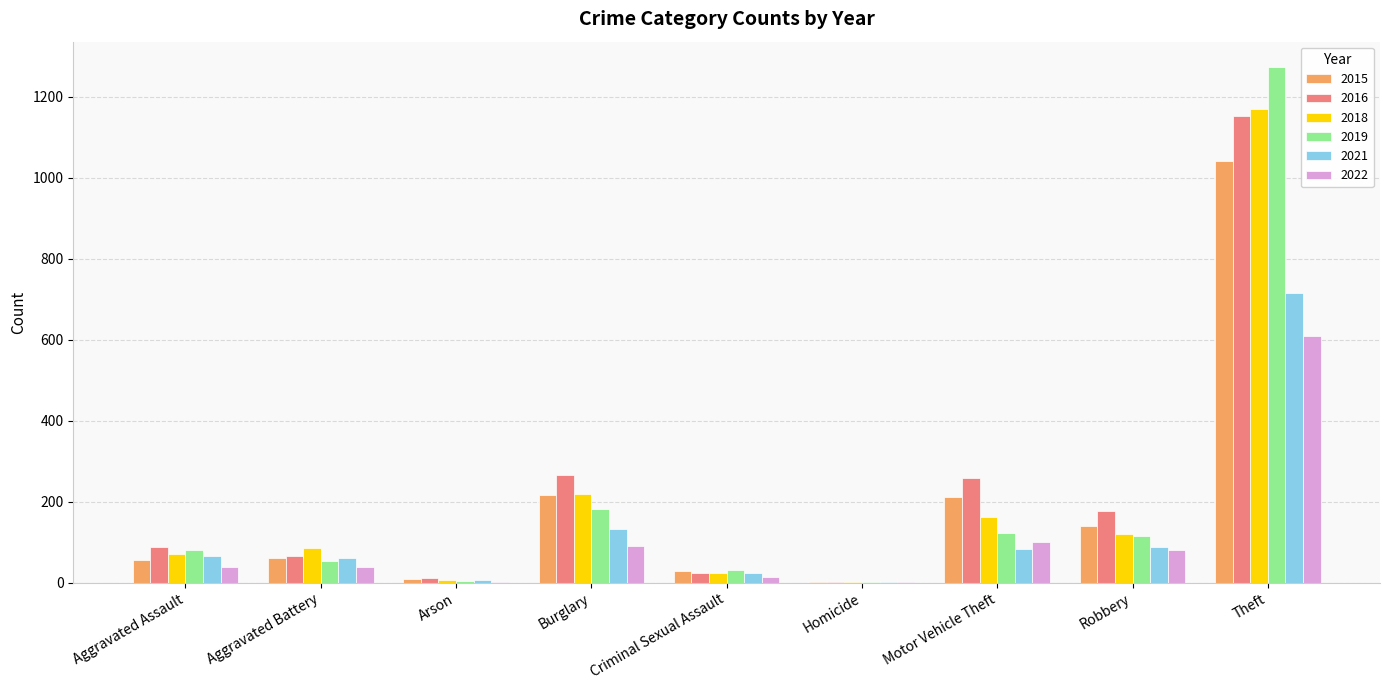

What is the greatest value displayed?

1272